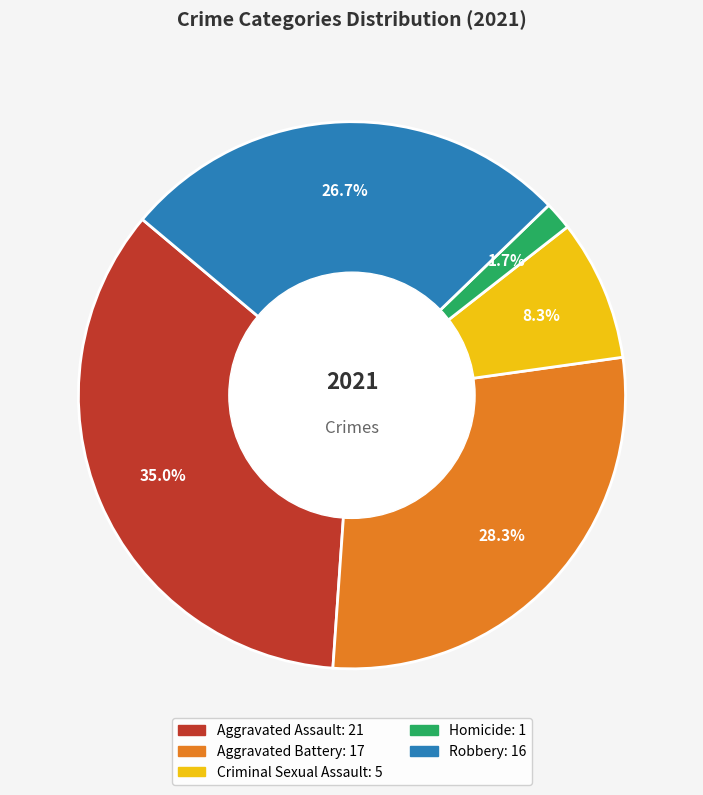

To the nearest percent, what percentage of the pie is Homicide?

2%